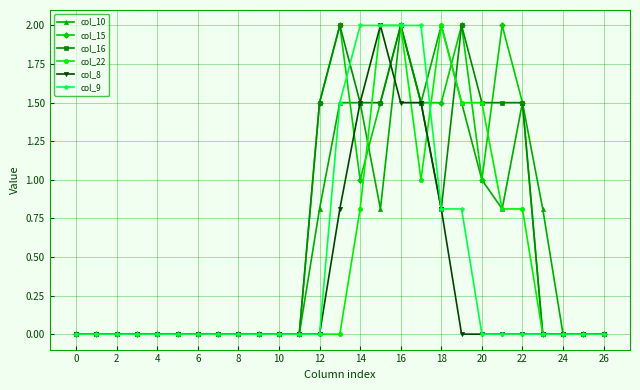

What is the value of the col_16 point at the 13th from the left?

1.5